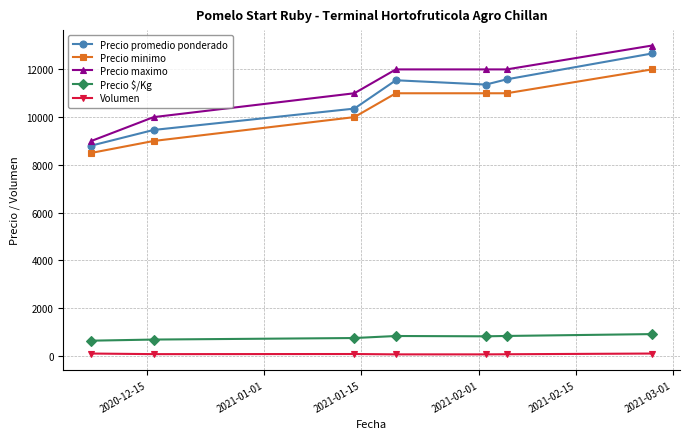

Which series has the largest range (max minus min)?

Precio maximo